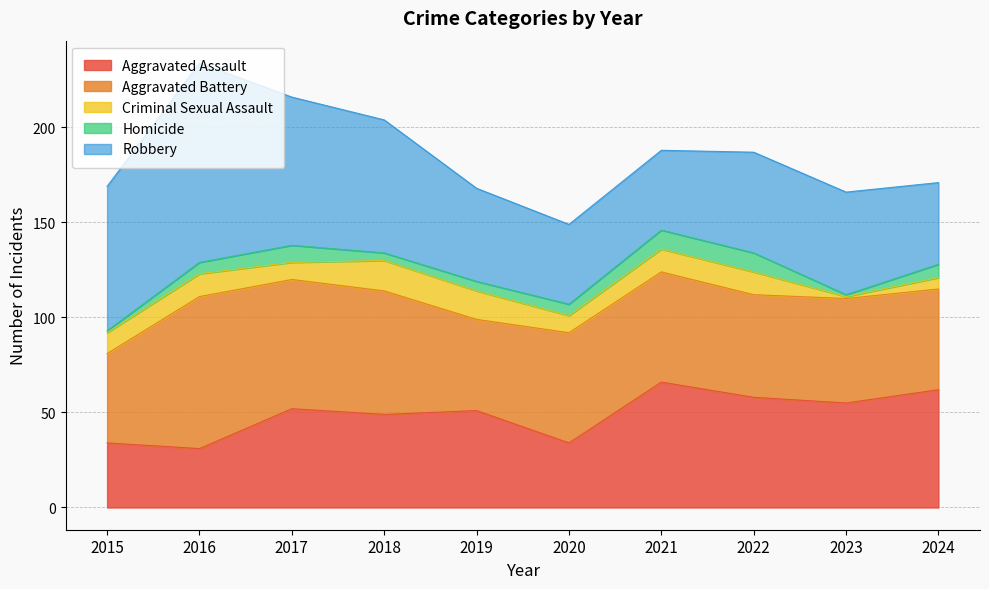

What is the value of the Aggravated Battery point at the 8th from the left?

54